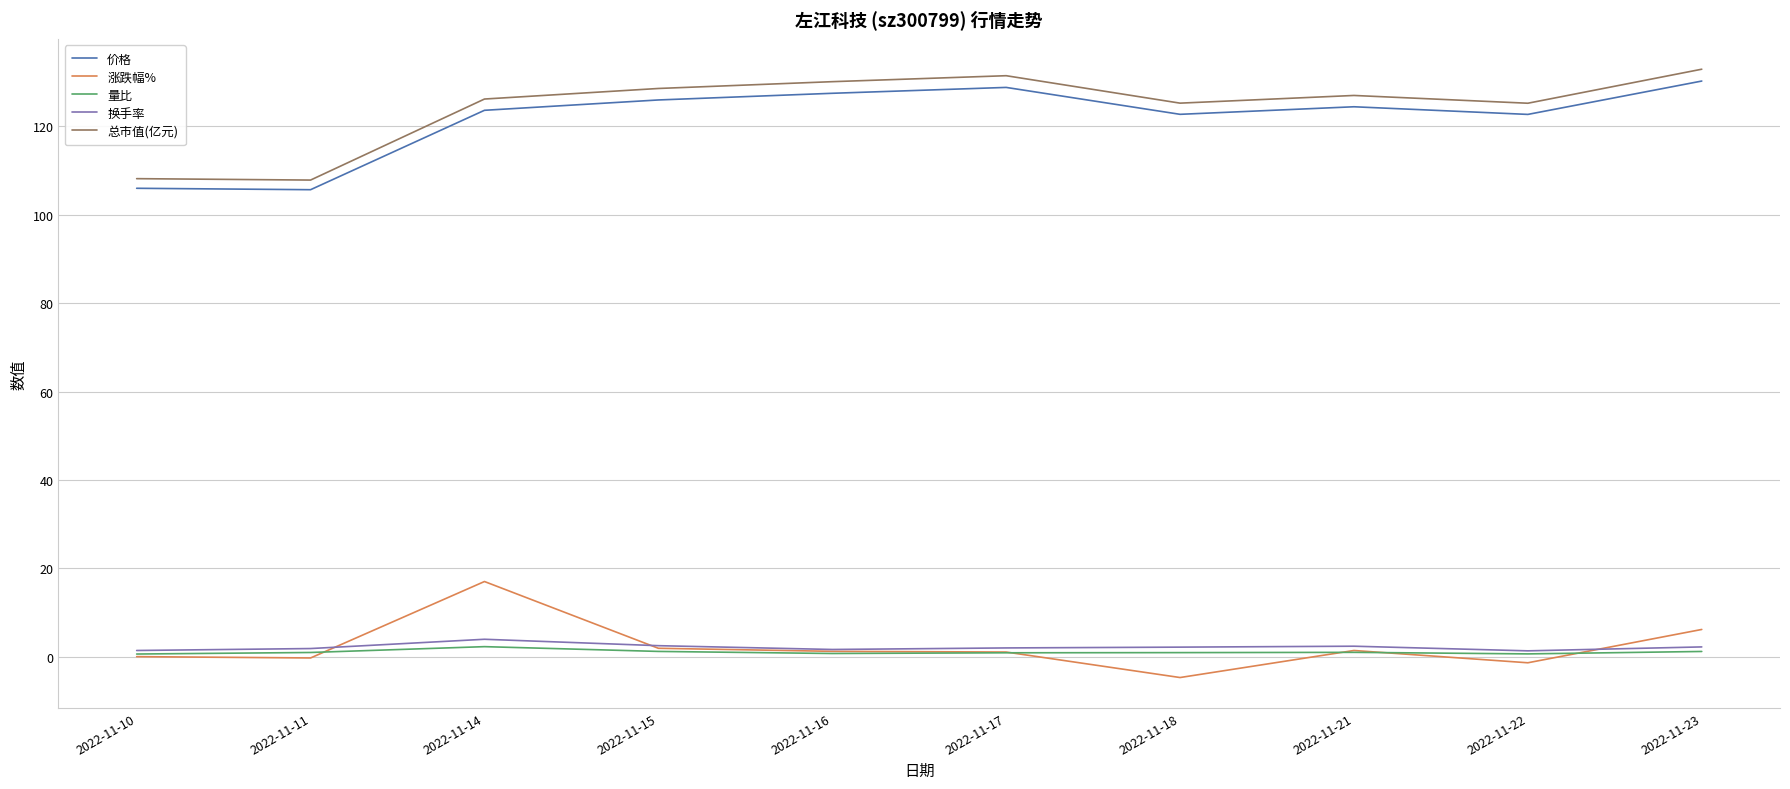

Which series has the largest total across all categories?

总市值(亿元)